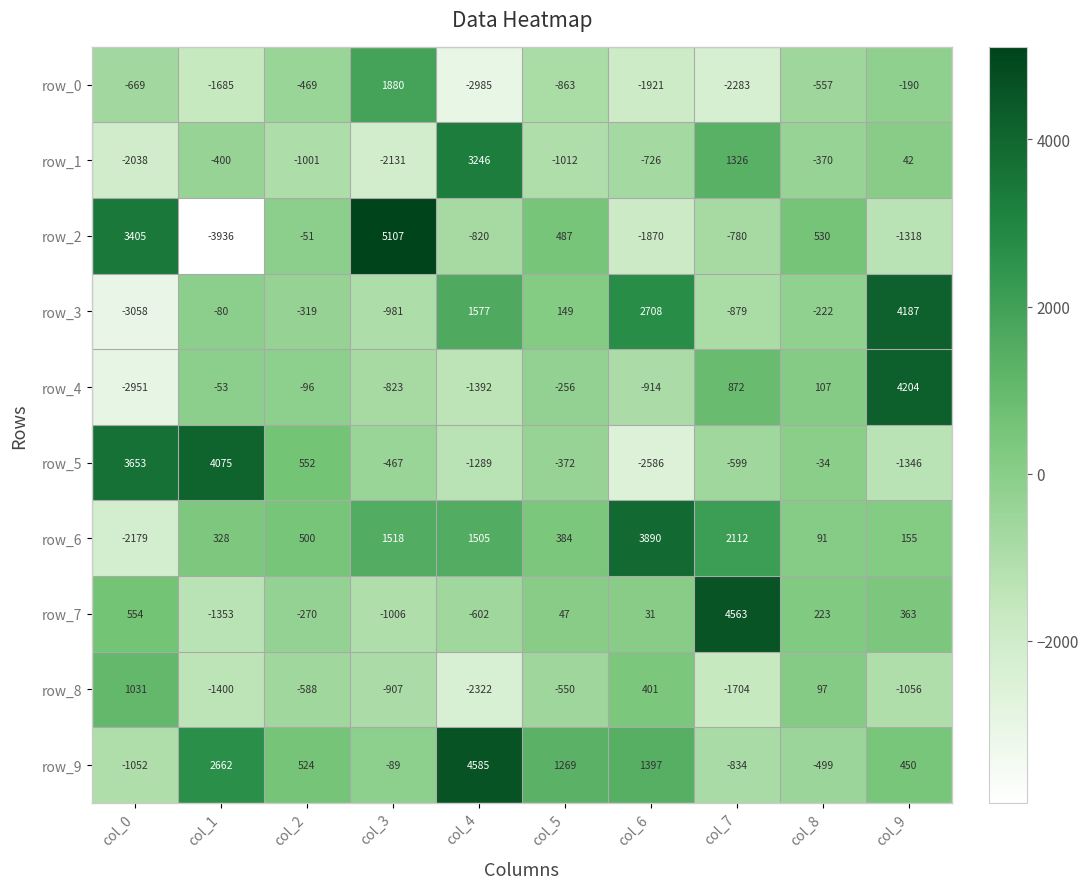

At which label is row_3 closest to 564?

col_5